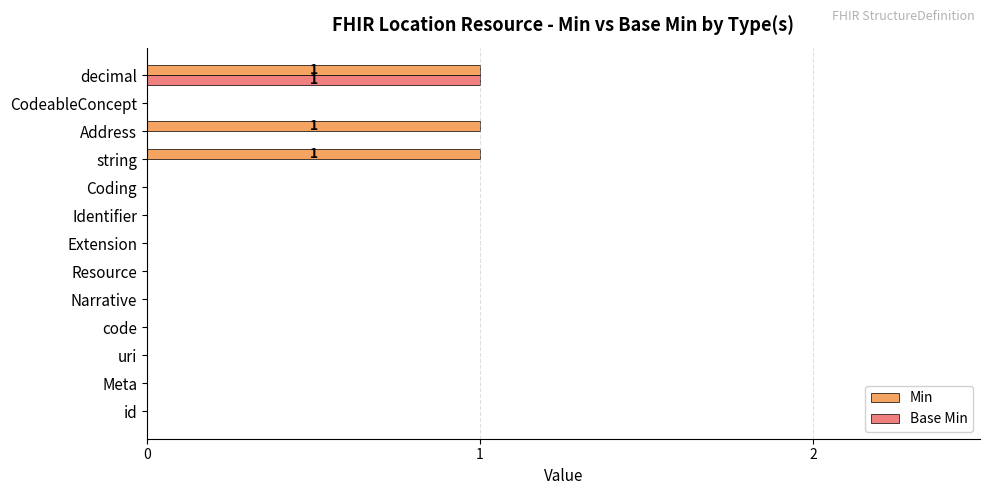

What are all the series names shown in the legend?

Min, Base Min